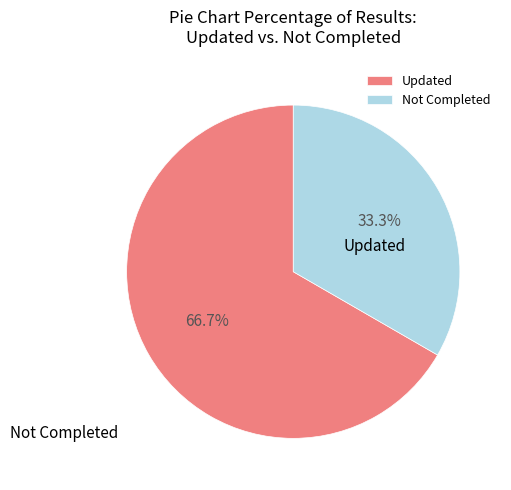

Which slice is the smallest?

Not Completed